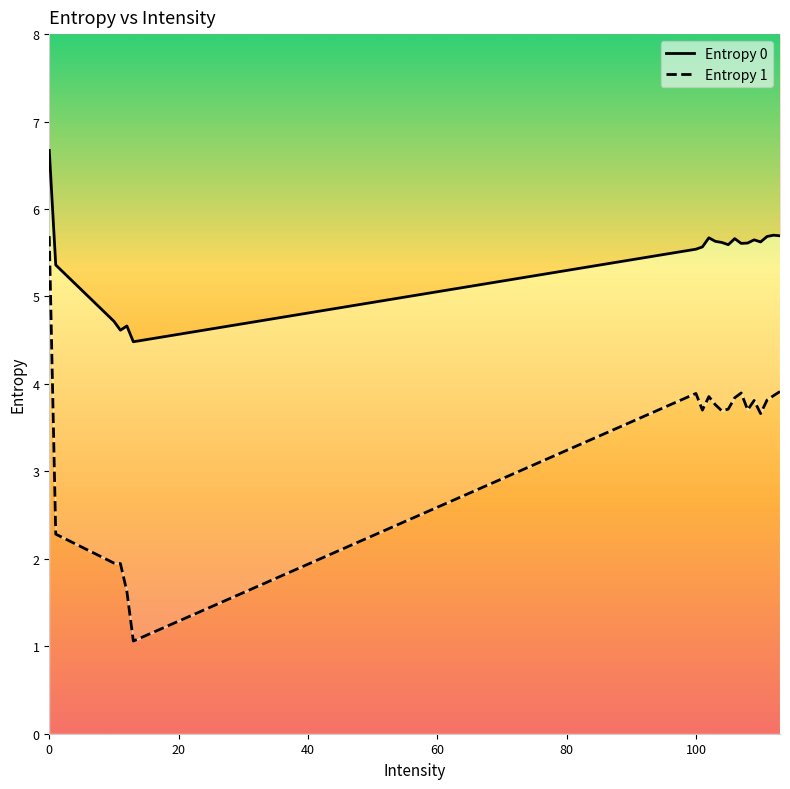

What is the maximum value shown in the chart?

6.7